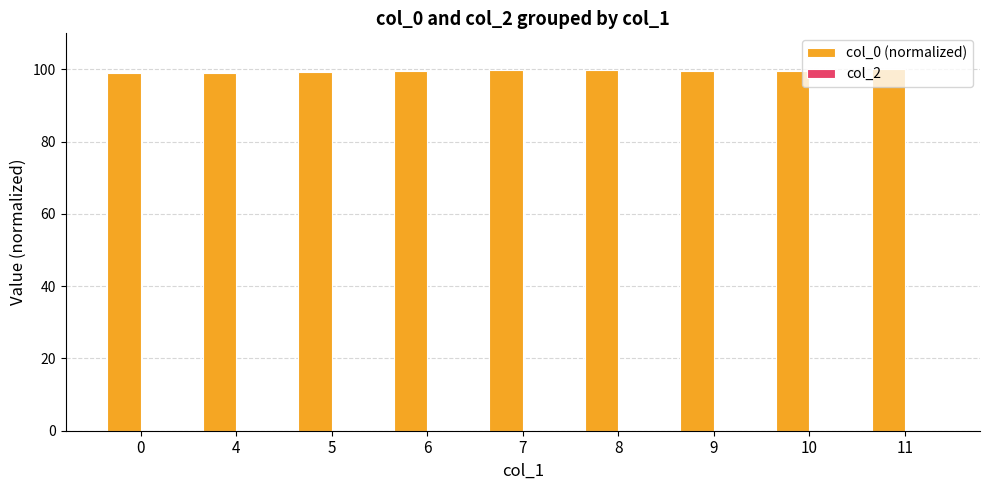

How many bars are there in total?

9